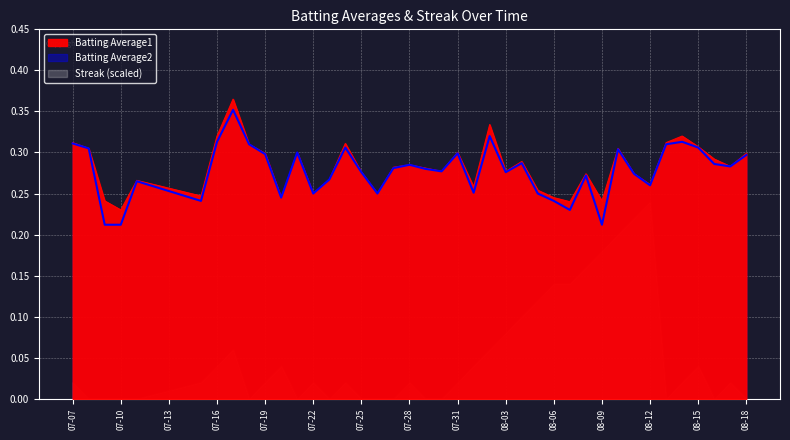

True or false: Batting Average2 has more than 2 points higher than both neighbors.

True